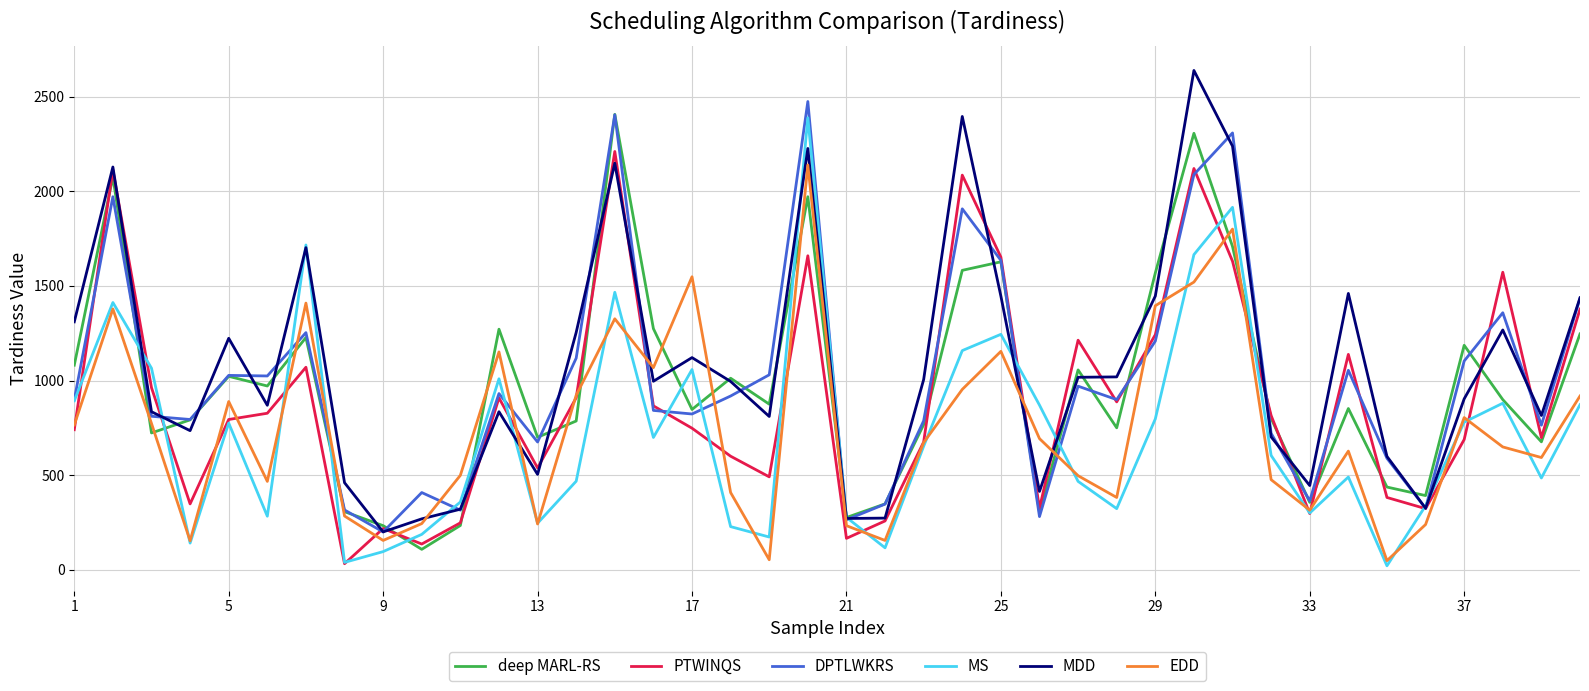

Which series has the largest total across all categories?

MDD